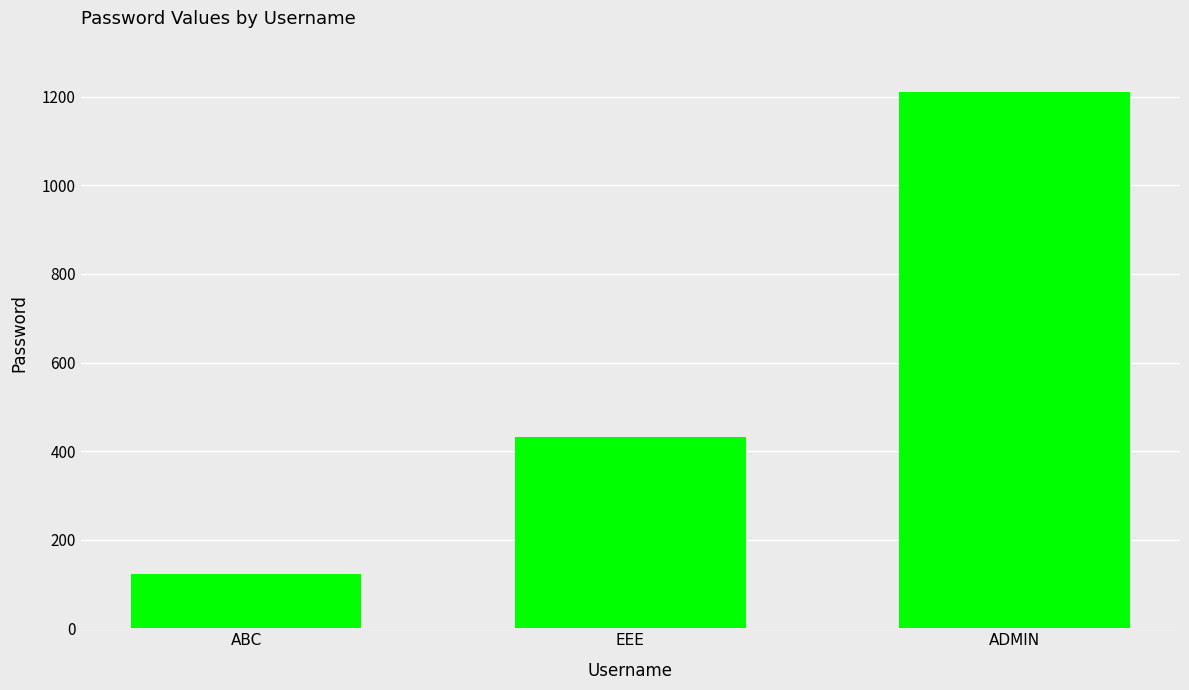

What is the difference between the values at ADMIN and EEE?

780